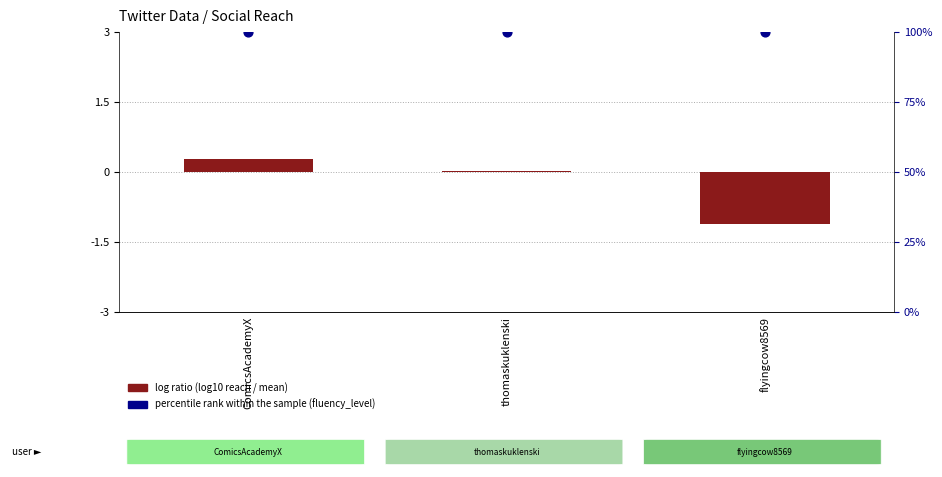

Which series contains the lowest Y value?

log ratio